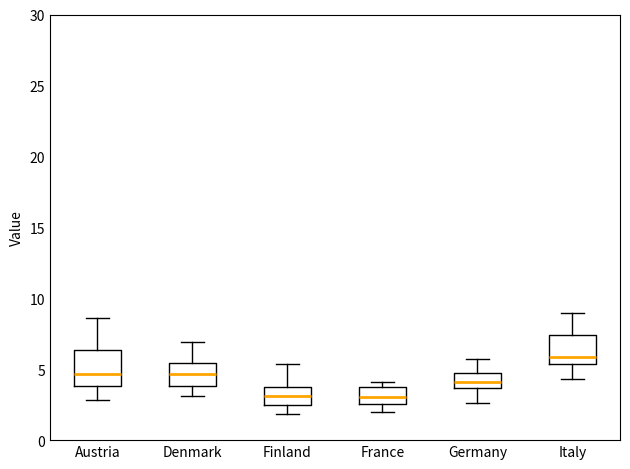

Where does the lower whisker of the box for France end on the y-axis? The values are not printed on the chart, so give them approximately, as read against the axis.

2.0